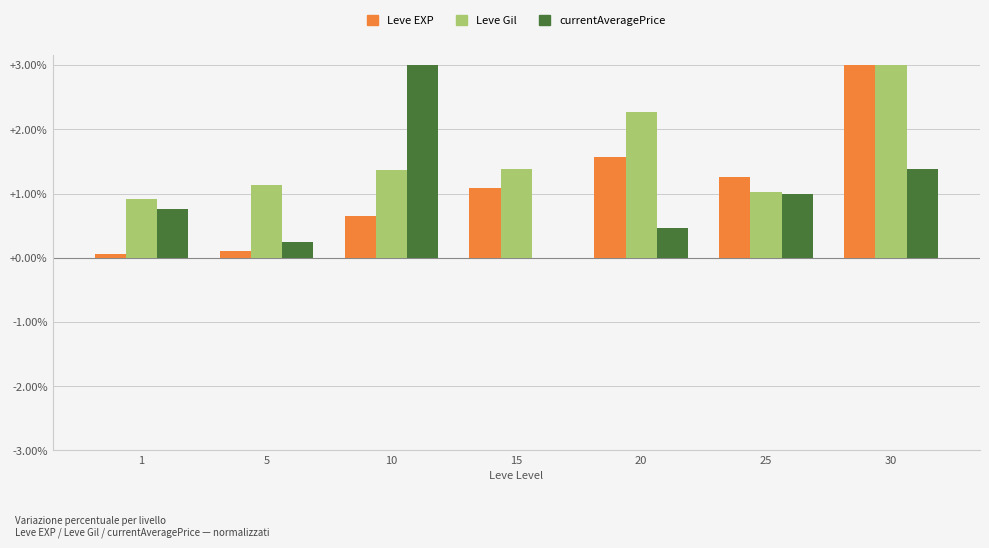

What is the sum of all Leve EXP values?

7.7